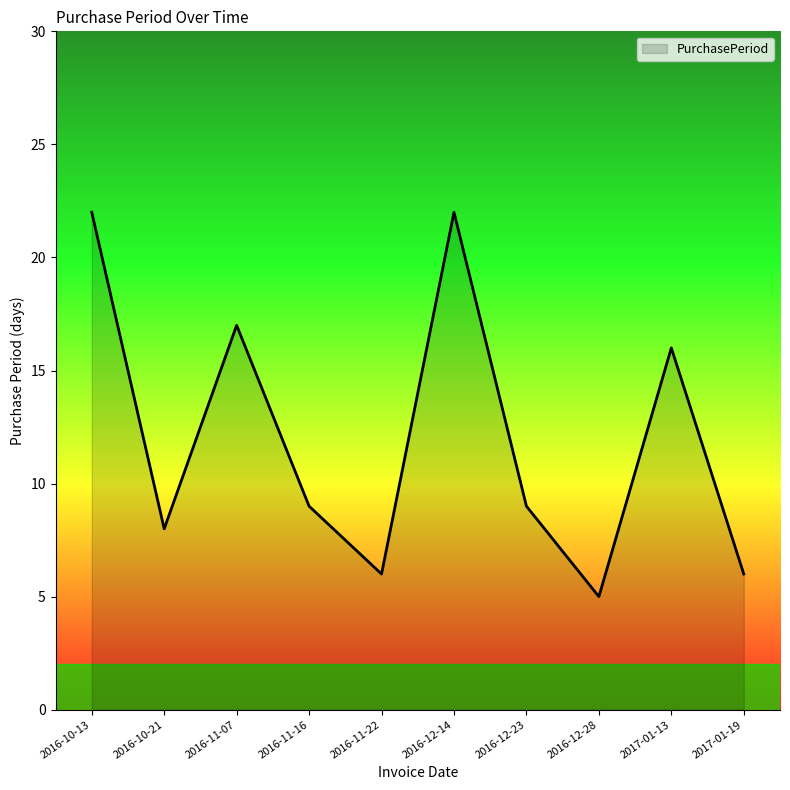

What is the ratio of the value at 2016-11-16 to the value at 2016-10-13?

0.4